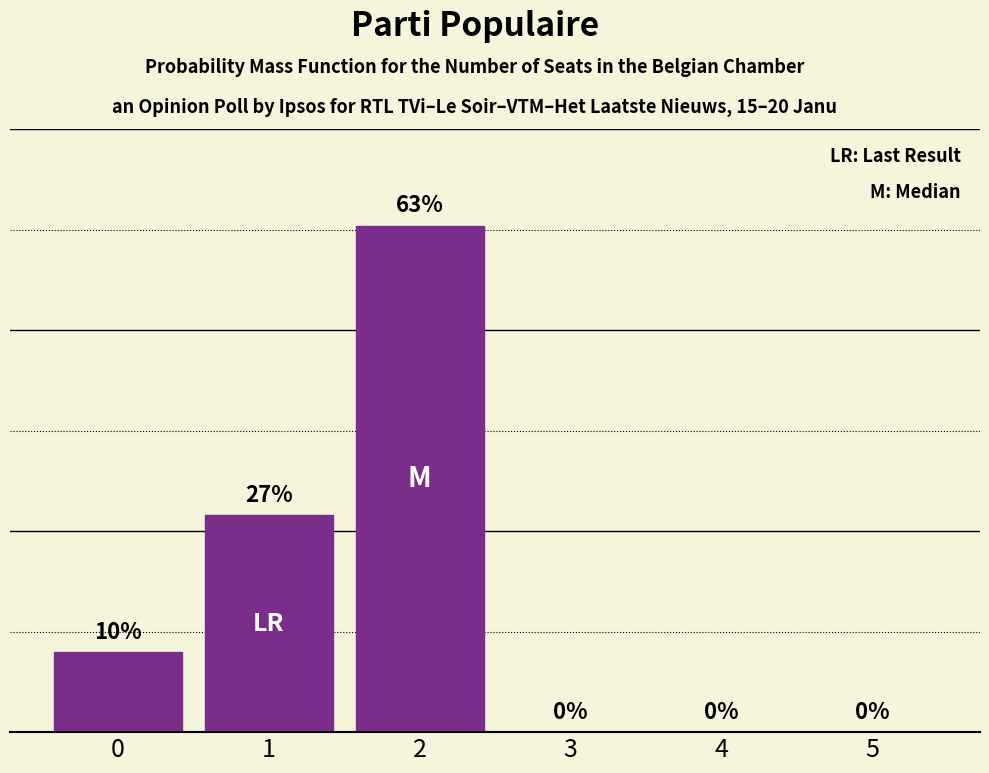

Count the number of categories in the chart.

6